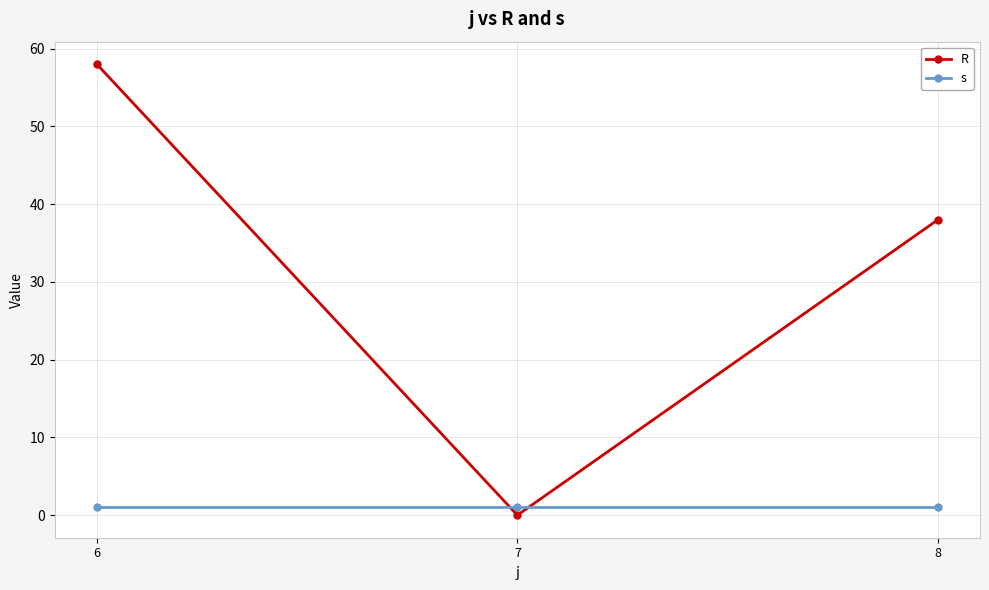

What is the maximum value for R?

58